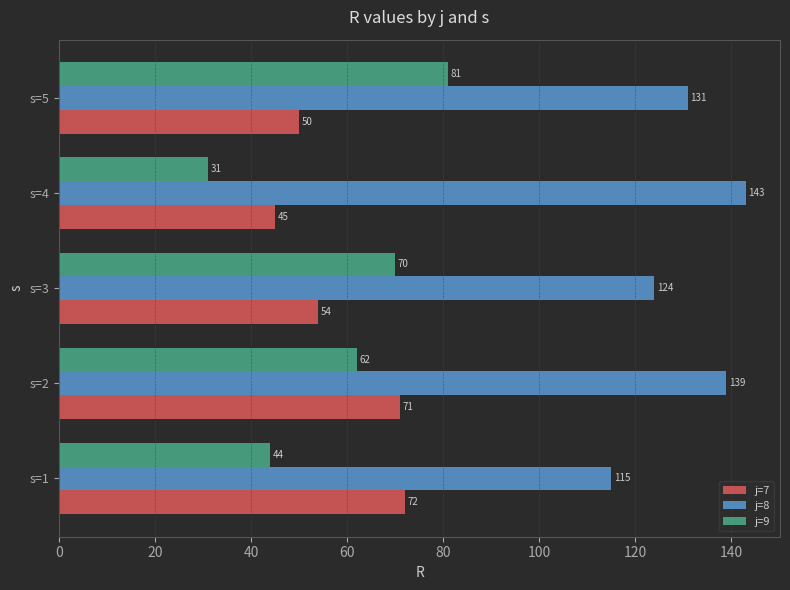

At s=5, list the series in order from smallest to largest.

j=7, j=9, j=8